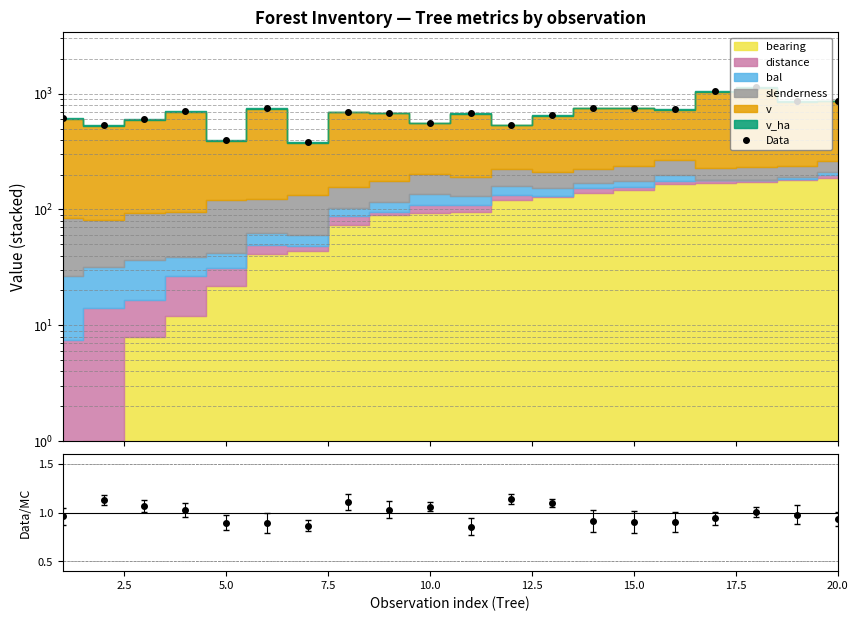

What is the value of the 16th point from the left?

732.6